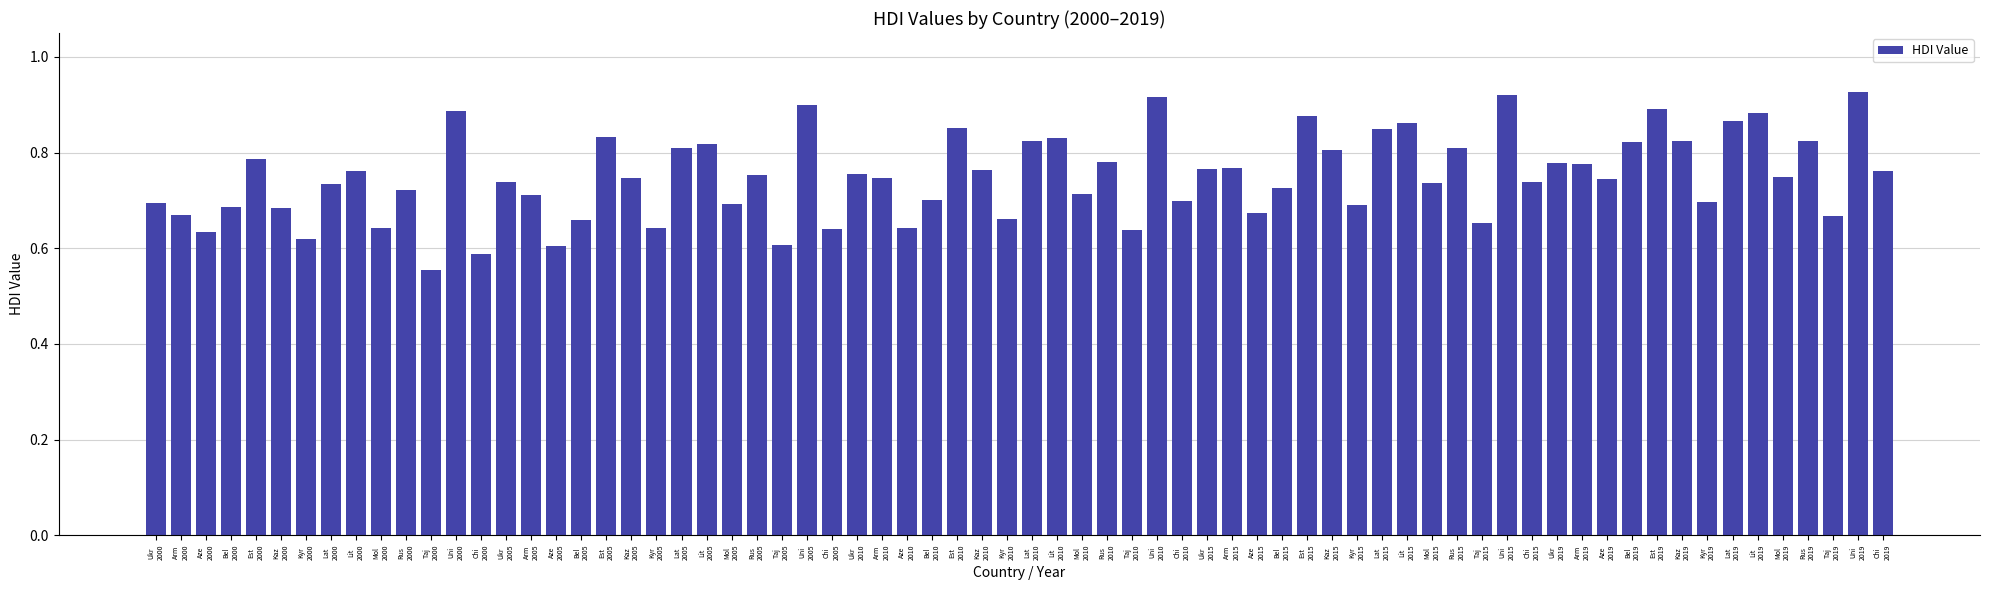

What is the sum of all values?

52.4